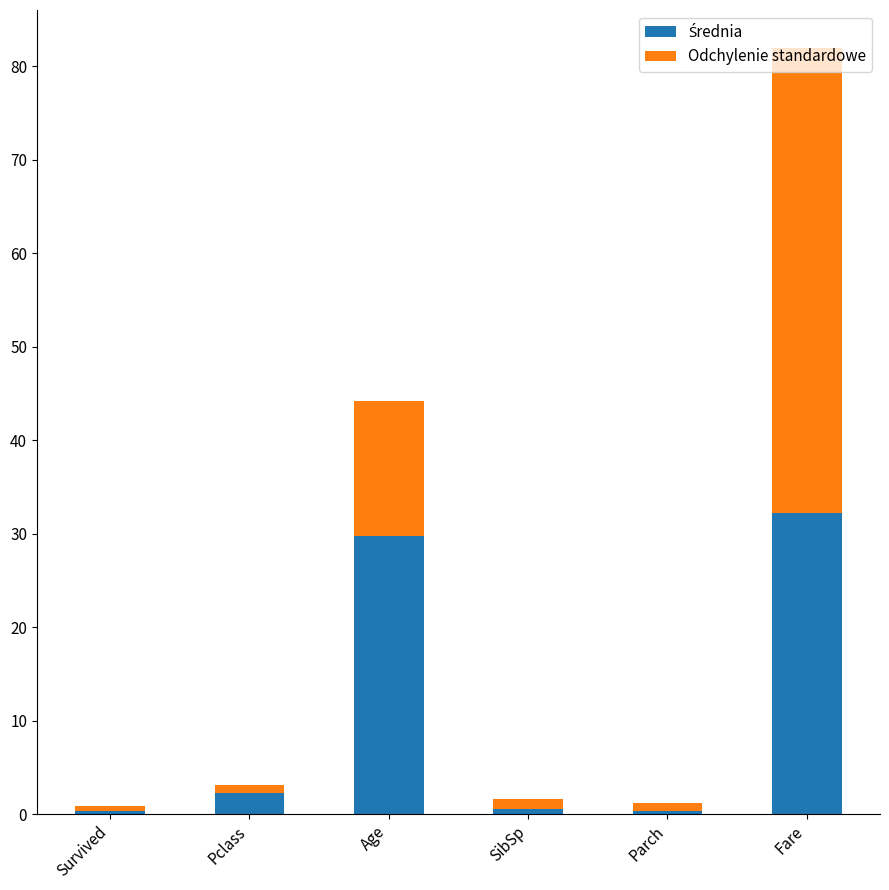

What is the total value across all series at Fare?

81.9